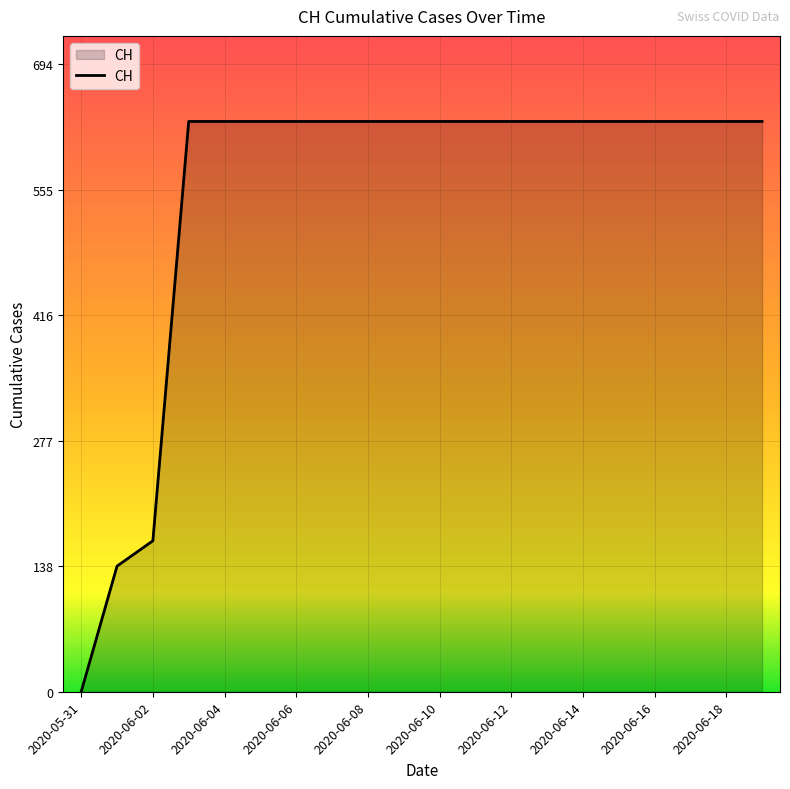

What is the greatest value displayed?

631